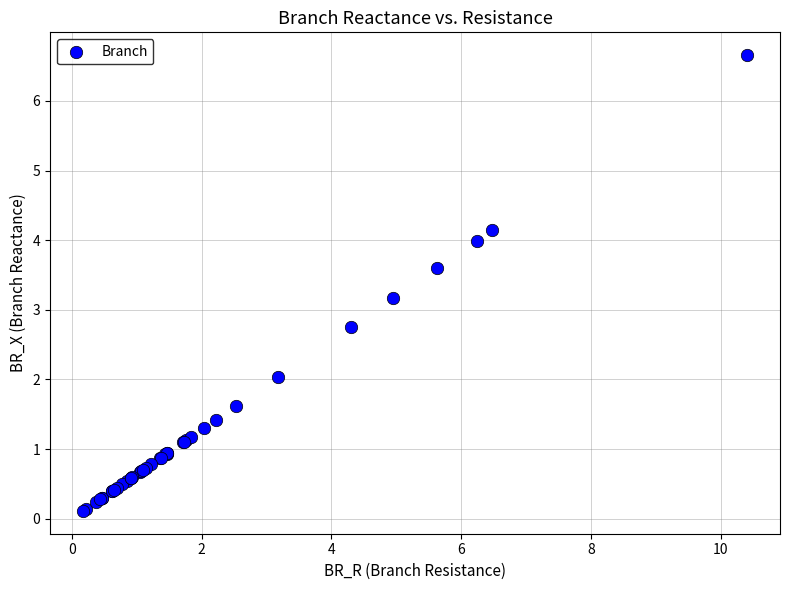

What Y value in the scatter plot is closest to 3?

3.2